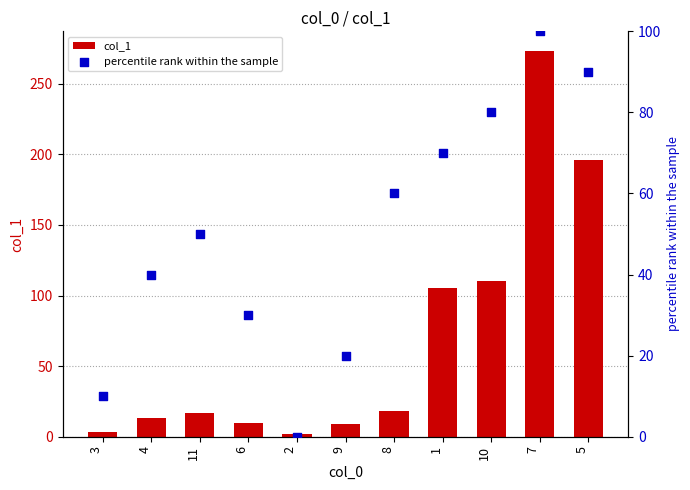

Is the value of percentile rank within the sample at 10 greater than the value of col_1 at 4?

Yes